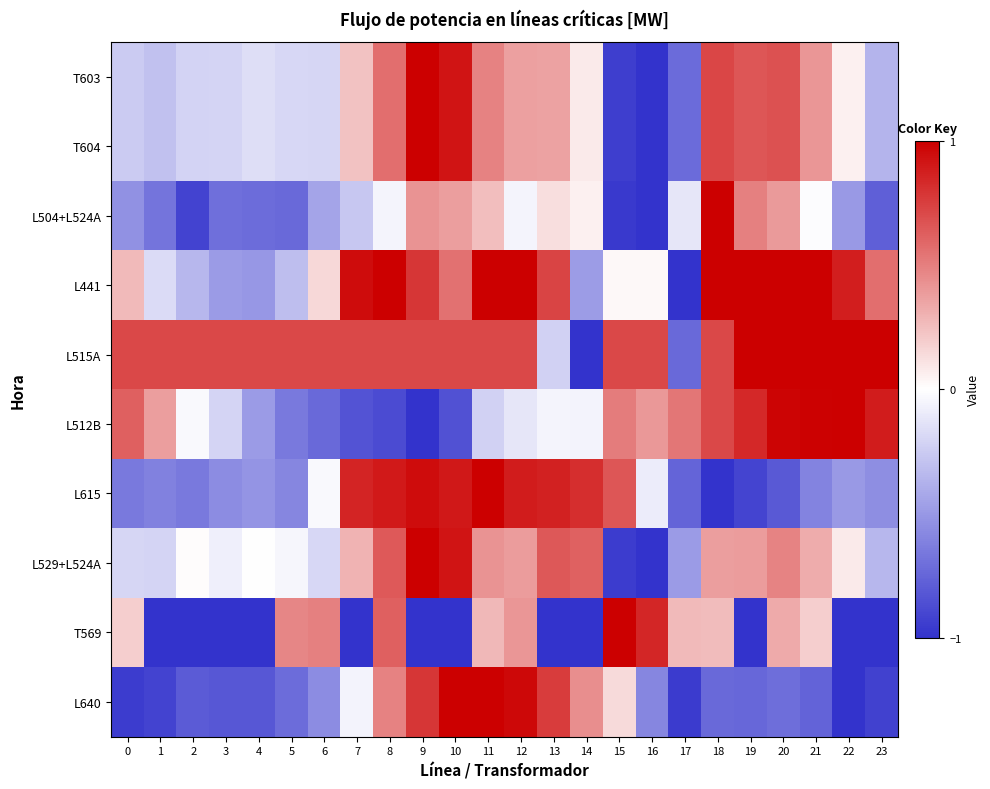

Reading left to right, extract all data points from this chart.

T603: 0=-0.3	1=-0.3	2=-0.2	3=-0.2	4=-0.2	5=-0.2	6=-0.2	7=0.2	8=0.6	9=1.0	10=0.9	11=0.5	12=0.4	13=0.4	14=0.1	15=-0.9	16=-1.0	17=-0.7	18=0.7	19=0.7	20=0.7	21=0.4	22=0.1	23=-0.4
T604: 0=-0.3	1=-0.3	2=-0.2	3=-0.2	4=-0.2	5=-0.2	6=-0.2	7=0.2	8=0.6	9=1.0	10=0.9	11=0.5	12=0.4	13=0.4	14=0.1	15=-0.9	16=-1.0	17=-0.7	18=0.7	19=0.7	20=0.7	21=0.4	22=0.1	23=-0.4
L504+L524A: 0=-0.5	1=-0.7	2=-0.9	3=-0.7	4=-0.7	5=-0.7	6=-0.4	7=-0.3	8=-0.1	9=0.4	10=0.4	11=0.3	12=-0.0	13=0.1	14=0.1	15=-1.0	16=-1.0	17=-0.1	18=1.0	19=0.5	20=0.4	21=-0.0	22=-0.5	23=-0.8
L441: 0=0.3	1=-0.2	2=-0.3	3=-0.5	4=-0.5	5=-0.3	6=0.2	7=0.9	8=1.0	9=0.8	10=0.5	11=1.0	12=1.0	13=0.7	14=-0.5	15=0.0	16=0.0	17=-1.0	18=1.0	19=1.0	20=1.0	21=1.0	22=0.9	23=0.6
L515A: 0=0.7	1=0.7	2=0.7	3=0.7	4=0.7	5=0.7	6=0.7	7=0.7	8=0.7	9=0.7	10=0.7	11=0.7	12=0.7	13=-0.2	14=-1.0	15=0.7	16=0.7	17=-0.7	18=0.7	19=1.0	20=1.0	21=1.0	22=1.0	23=1.0
L512B: 0=0.6	1=0.4	2=-0.0	3=-0.2	4=-0.5	5=-0.7	6=-0.7	7=-0.8	8=-0.9	9=-1.0	10=-0.8	11=-0.2	12=-0.1	13=-0.1	14=-0.1	15=0.5	16=0.4	17=0.5	18=0.7	19=0.8	20=1.0	21=1.0	22=1.0	23=0.9
L615: 0=-0.7	1=-0.6	2=-0.7	3=-0.6	4=-0.5	5=-0.6	6=-0.0	7=0.9	8=0.9	9=1.0	10=0.9	11=1.0	12=0.9	13=0.9	14=0.8	15=0.7	16=-0.1	17=-0.8	18=-1.0	19=-0.9	20=-0.8	21=-0.6	22=-0.5	23=-0.5
L529+L524A: 0=-0.2	1=-0.2	2=0.0	3=-0.1	4=-0.0	5=-0.0	6=-0.2	7=0.3	8=0.6	9=1.0	10=0.9	11=0.4	12=0.4	13=0.7	14=0.6	15=-1.0	16=-1.0	17=-0.5	18=0.4	19=0.4	20=0.5	21=0.3	22=0.1	23=-0.3
T569: 0=0.2	1=-1.0	2=-1.0	3=-1.0	4=-1.0	5=0.5	6=0.5	7=-1.0	8=0.6	9=-1.0	10=-1.0	11=0.3	12=0.4	13=-1.0	14=-1.0	15=1.0	16=0.8	17=0.3	18=0.3	19=-1.0	20=0.3	21=0.2	22=-1.0	23=-1.0
L640: 0=-0.9	1=-0.9	2=-0.8	3=-0.8	4=-0.8	5=-0.7	6=-0.6	7=-0.1	8=0.5	9=0.8	10=1.0	11=1.0	12=1.0	13=0.8	14=0.4	15=0.1	16=-0.6	17=-1.0	18=-0.7	19=-0.7	20=-0.7	21=-0.8	22=-1.0	23=-0.9